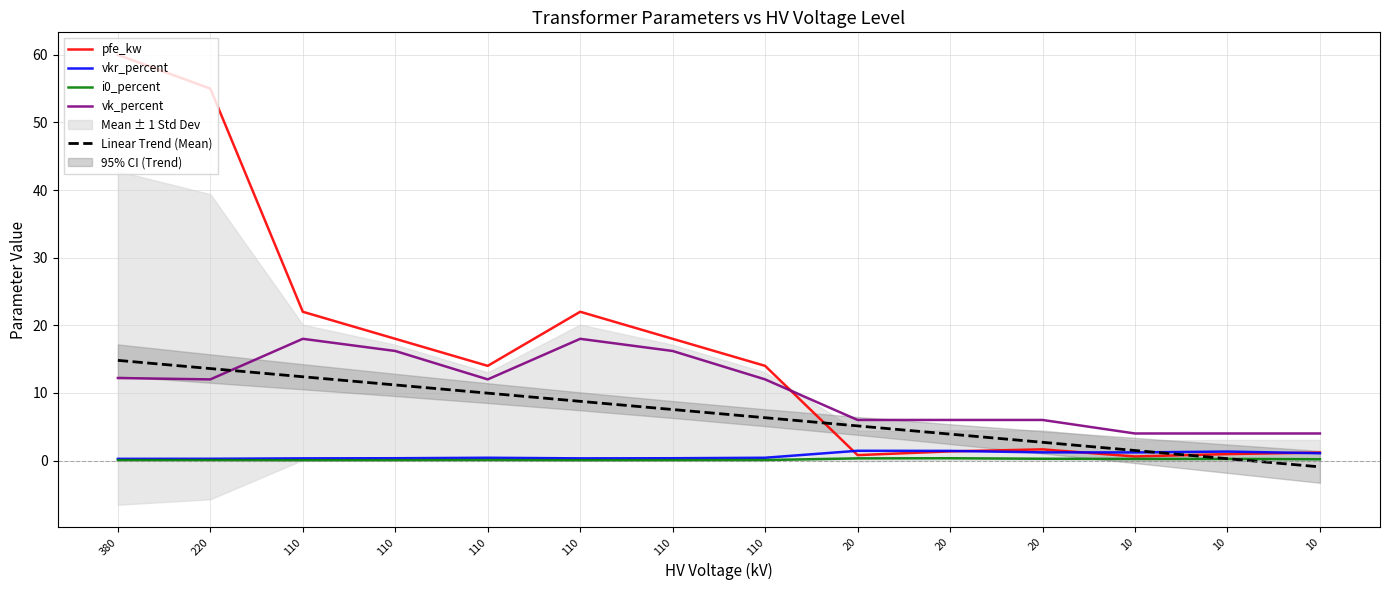

What is the value of the i0_percent point at the 12th from the left?

0.2